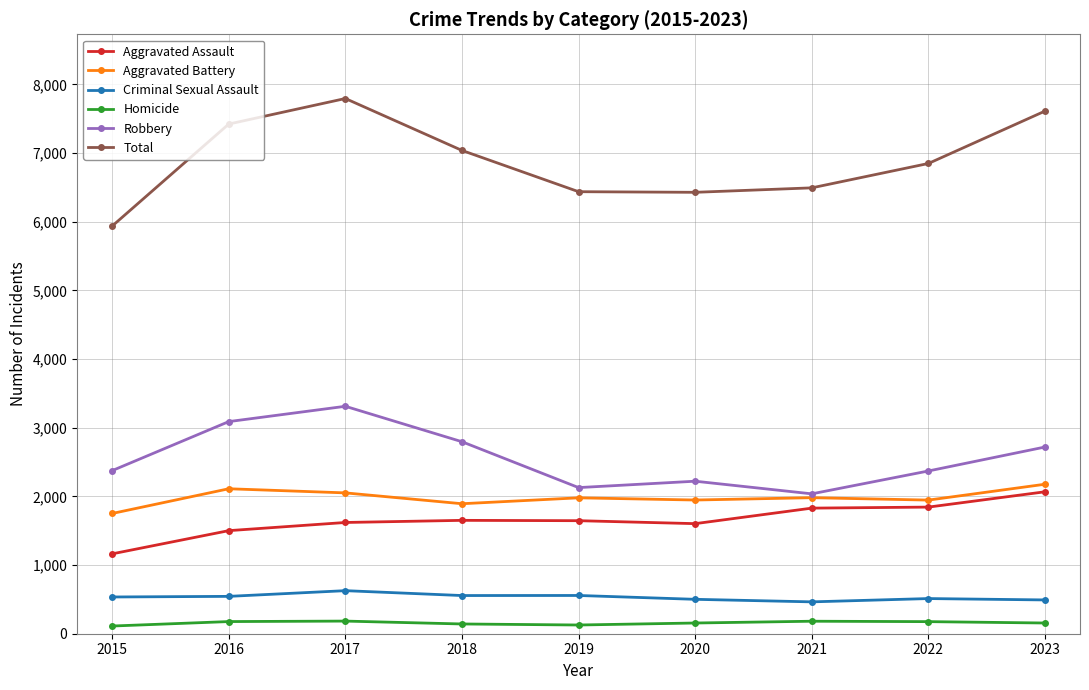

At which category does the chart reach its peak across all series?

2017